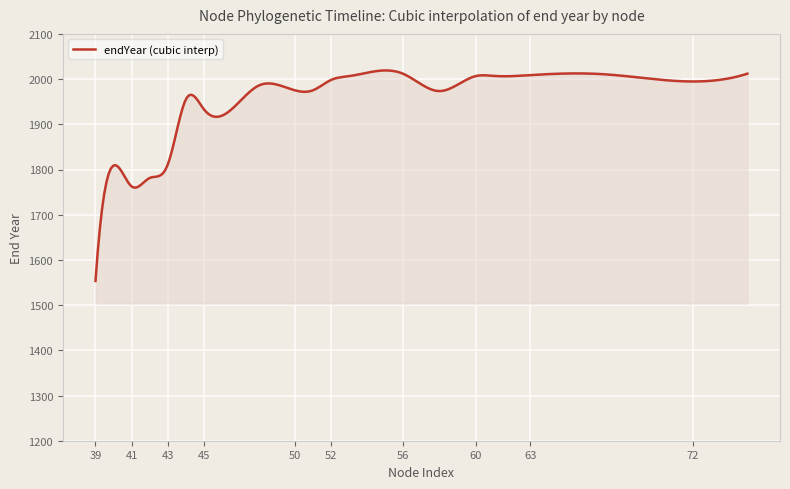

True or false: the data has more than 0 interior local peaks.

True